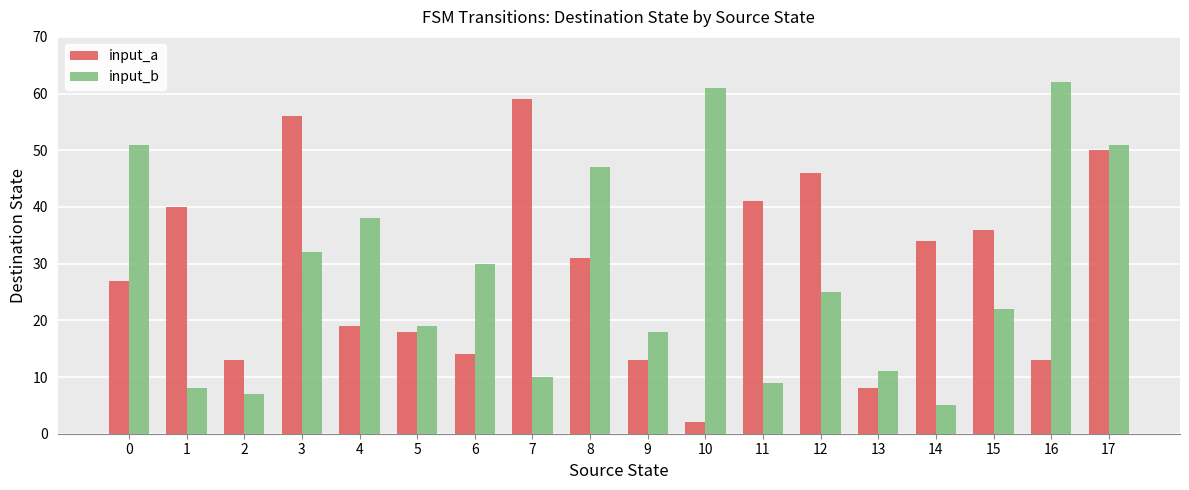

The input_b series shows 61 at 10. True or false?

True